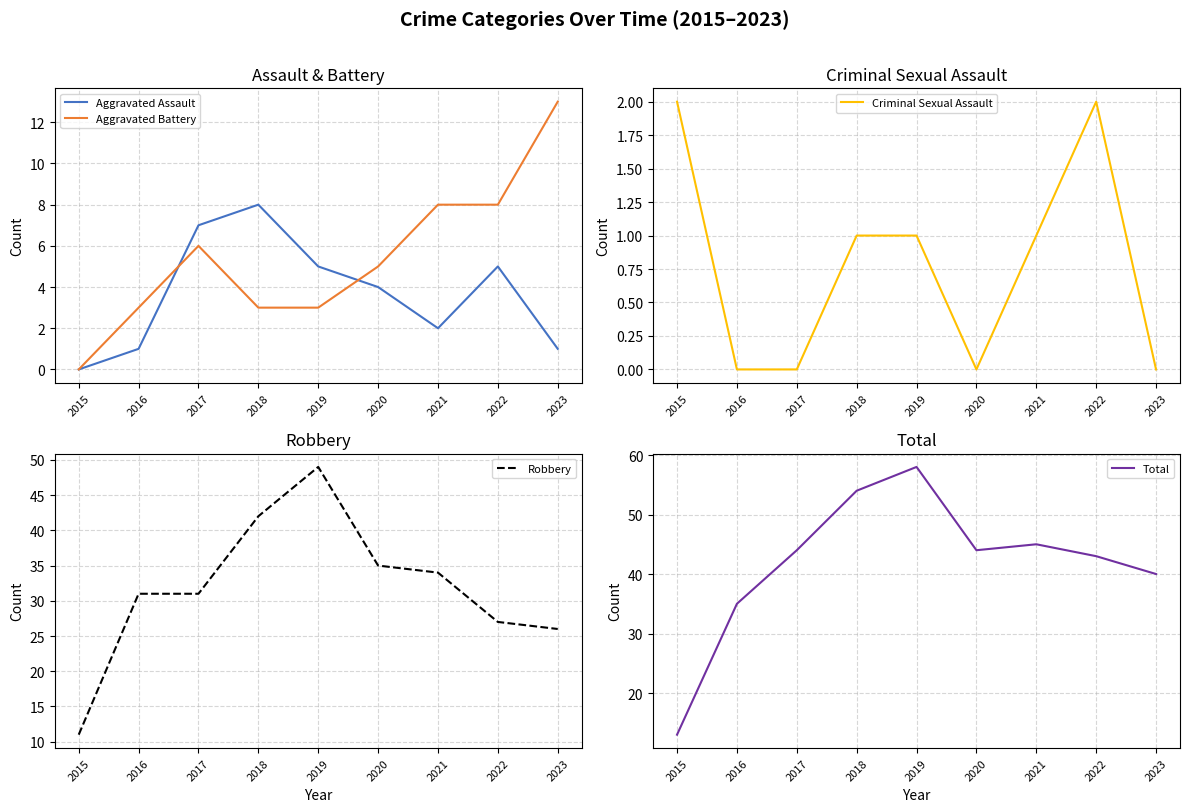

What is the value of the Aggravated Assault point at the 7th from the left?

2